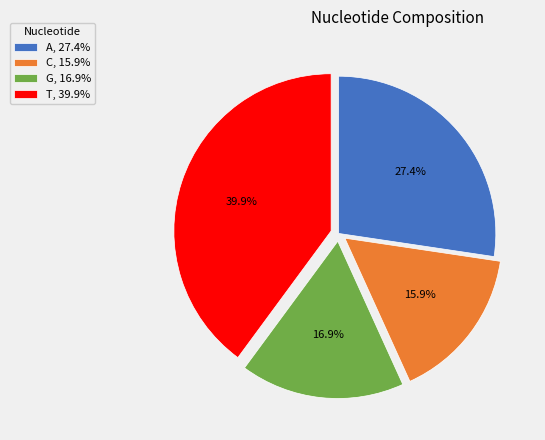

To the nearest percent, what is the combined percentage of C and G?

33%